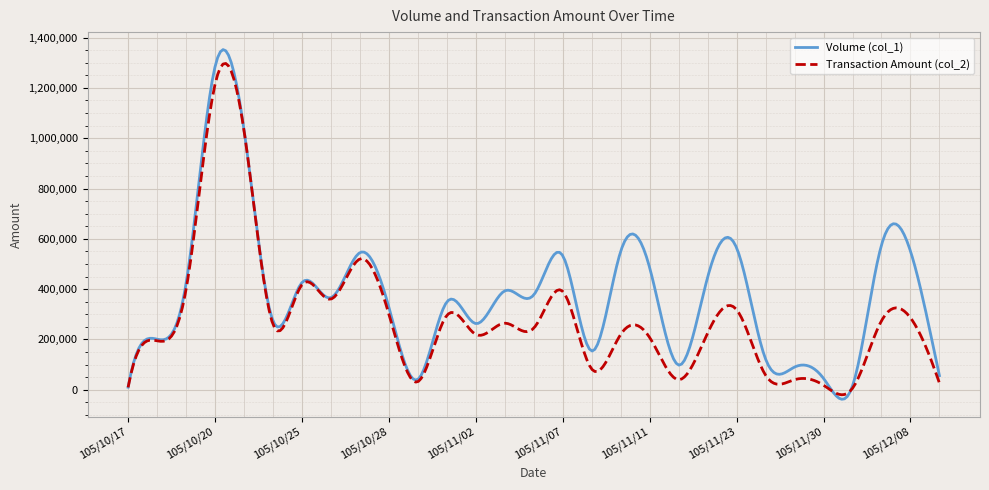

Which series has the largest total across all categories?

Volume (col_1)